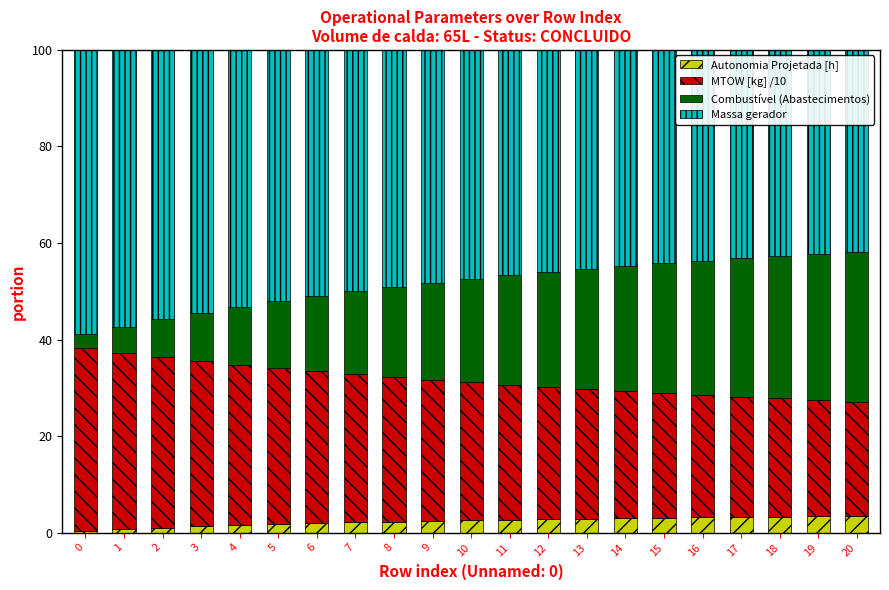

Is it true that Autonomia Projetada [h] equals 2.5 at 9?

True